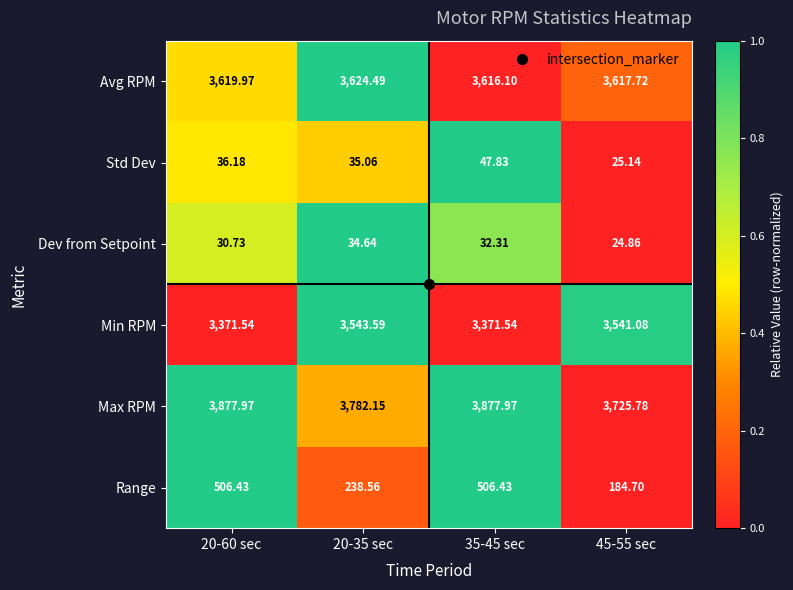

What is the greatest value displayed?

3878.0